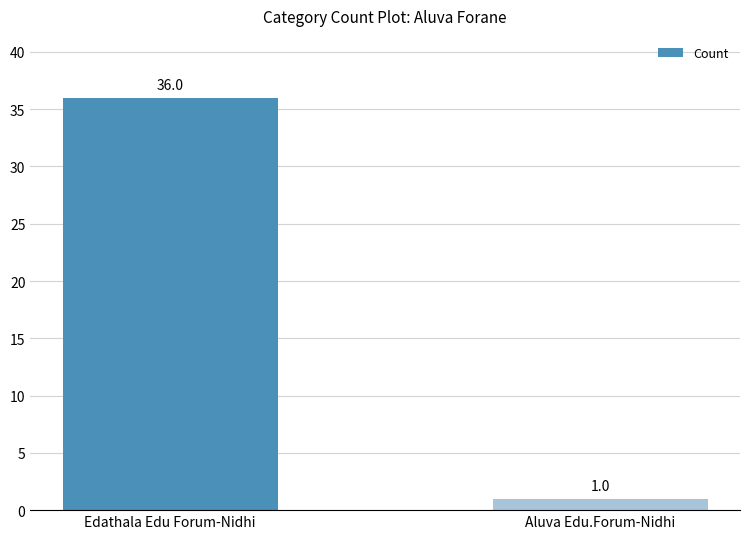

The value at Edathala Edu Forum-Nidhi is 36. True or false?

True